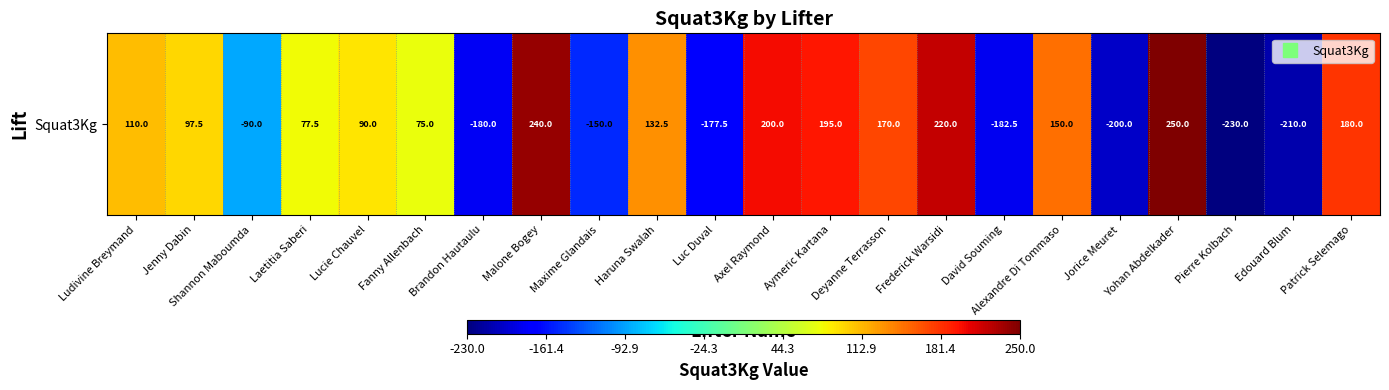

Which category has the lowest value across all series?

Pierre Kolbach